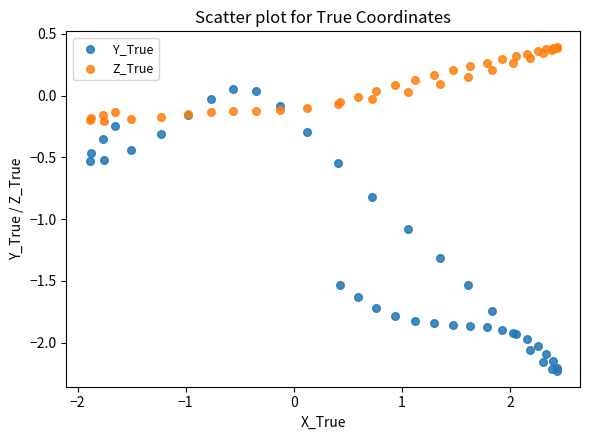

Which series reaches the minimum Y coordinate?

Y_True